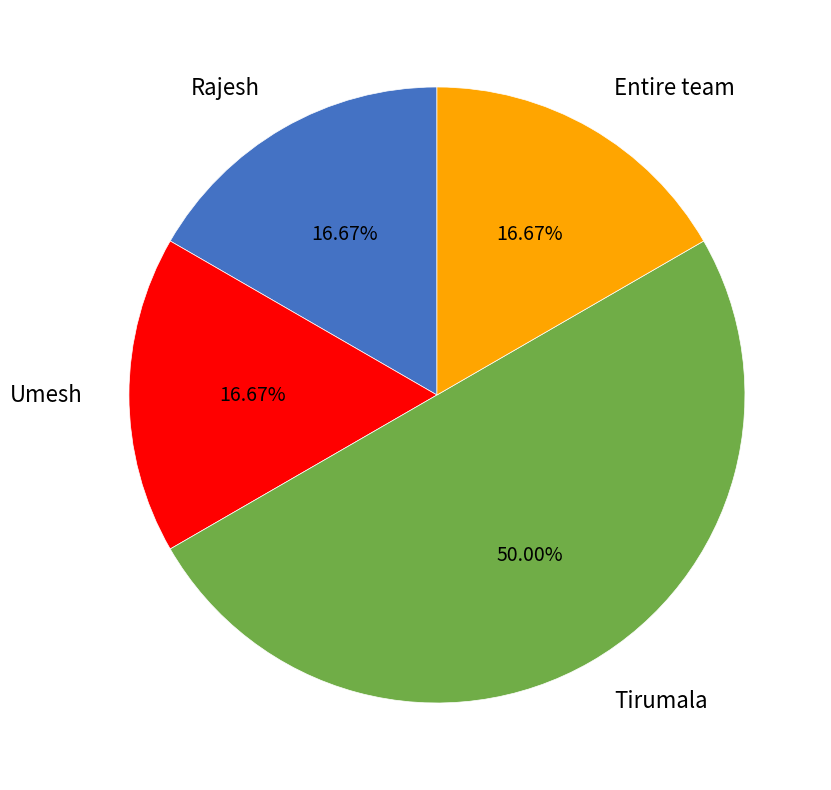

To the nearest percent, what is the difference between the largest and smallest slice percentages?

33%